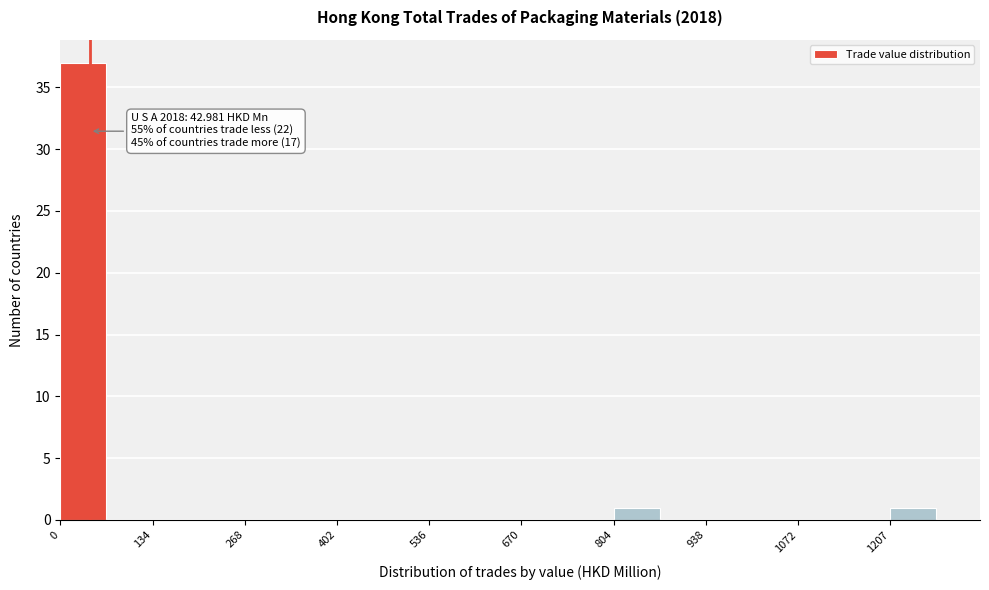

Read against the x-axis, roughly where is the centre of the tallest bar?

40